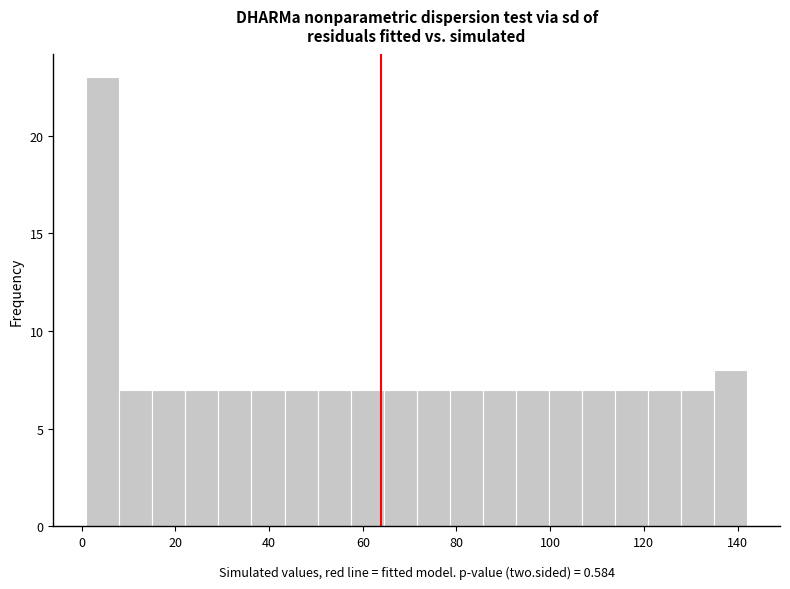

Read against the x-axis, roughly where is the centre of the tallest bar?

4